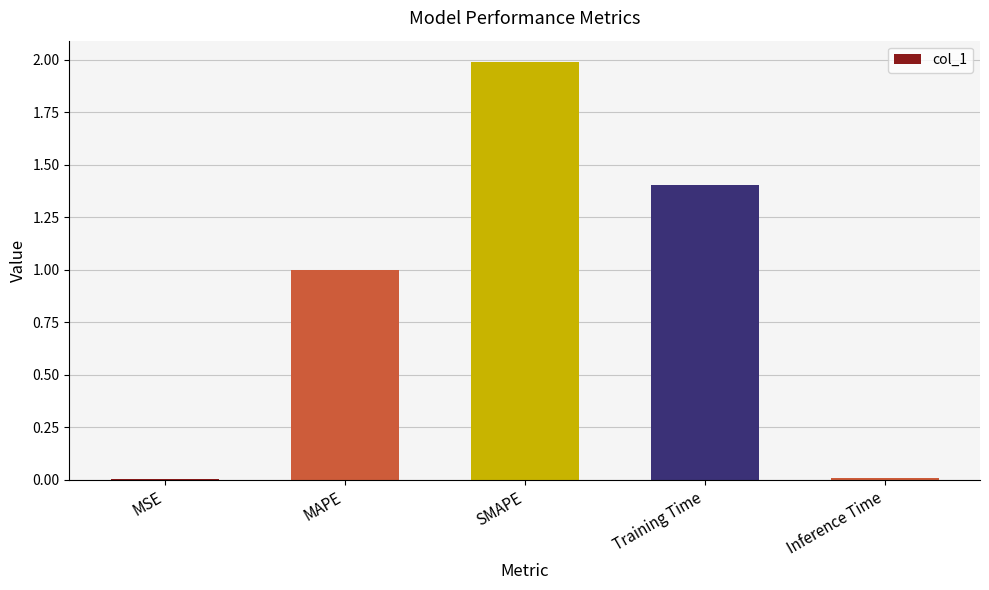

What is the maximum value shown in the chart?

2.0